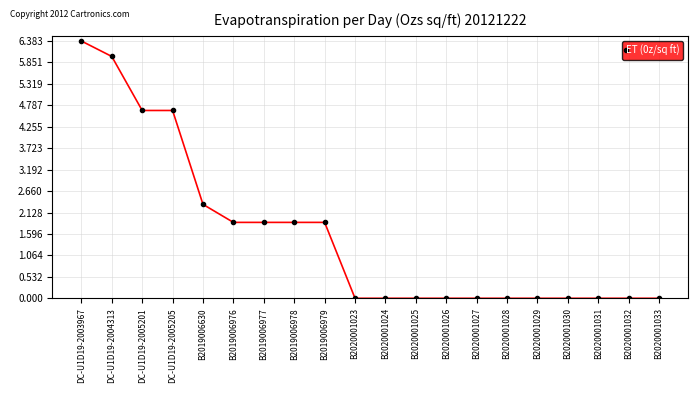

How many lines are shown in the chart?

1